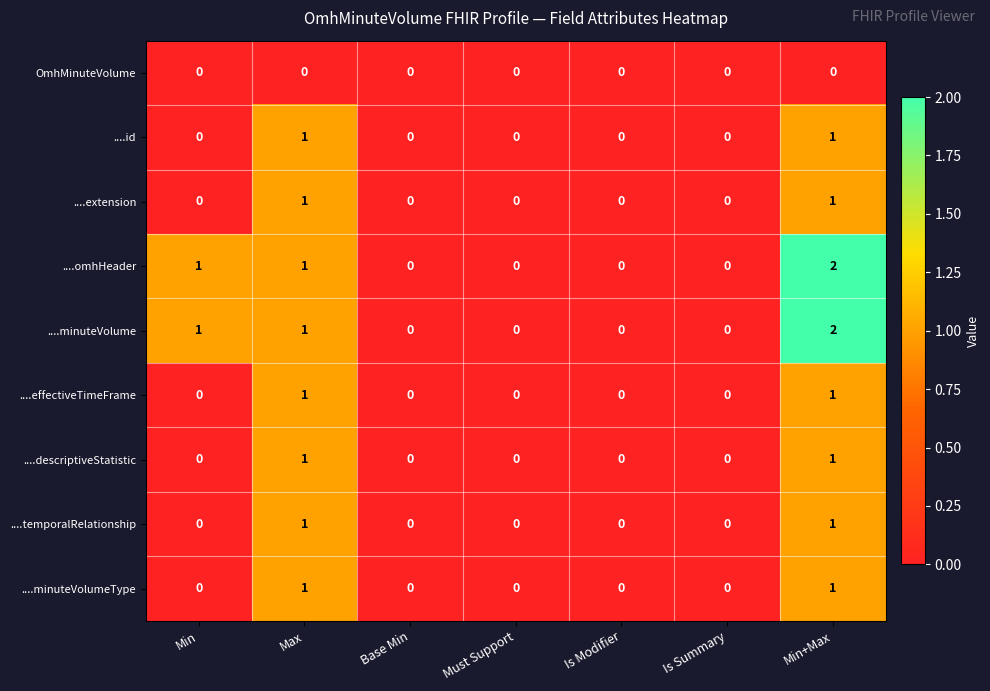

Which category has the highest value in the ....omhHeader series?

Min+Max